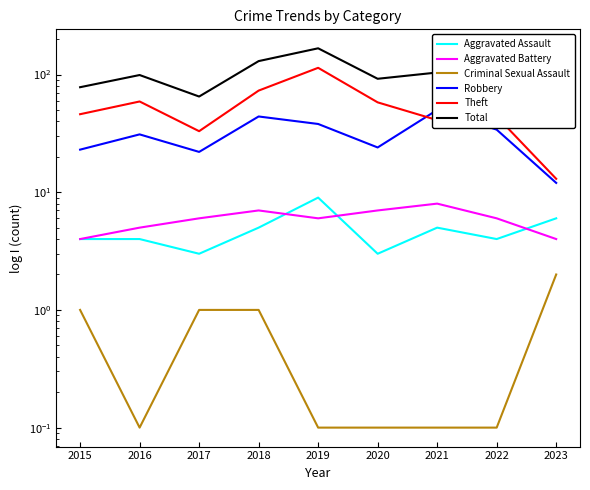

What are all the series names shown in the legend?

Aggravated Assault, Aggravated Battery, Criminal Sexual Assault, Robbery, Theft, Total